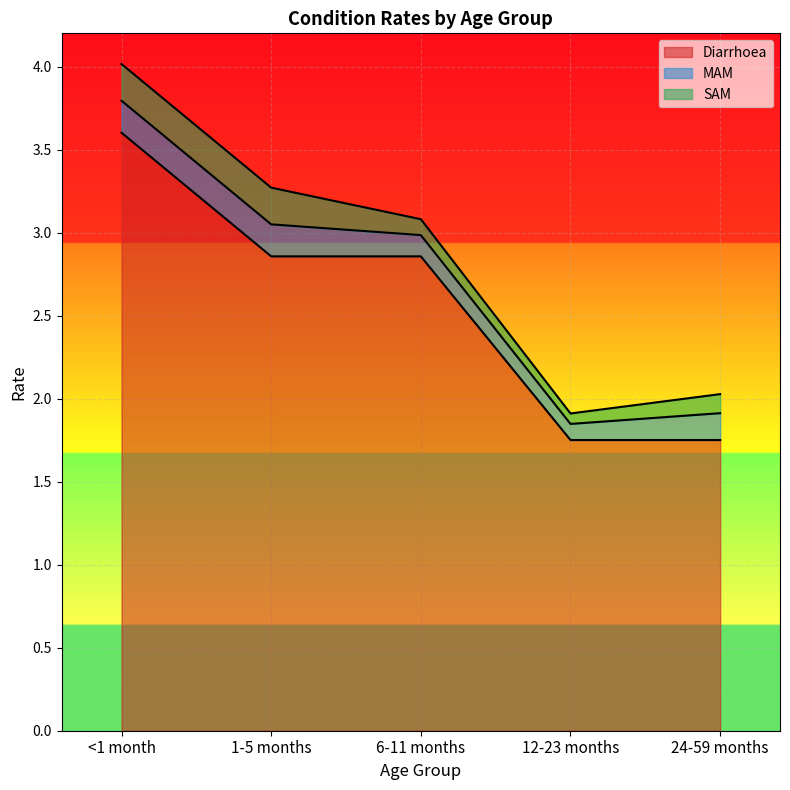

Rank the categories by <1 month value from lowest to highest.

12-23 months, 24-59 months, 1-5 months, 6-11 months, <1 month